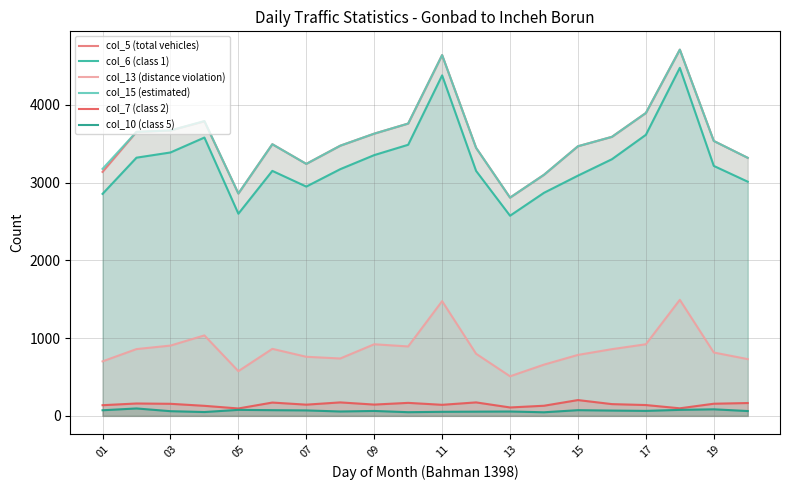

What is the spread (max minus min) of values at 11?

4590